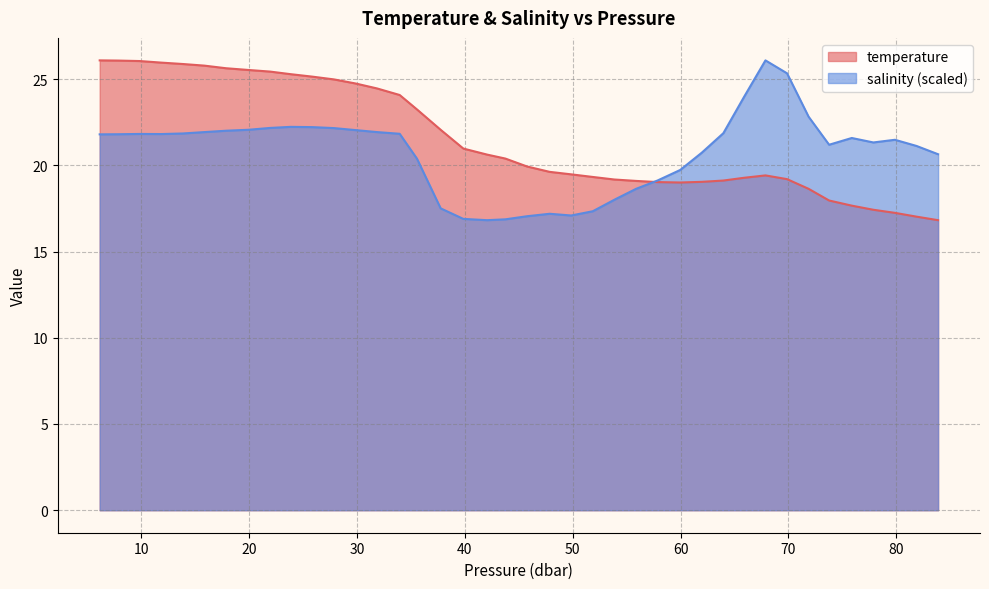

True or false: temperature and salinity intersect in this chart.

True